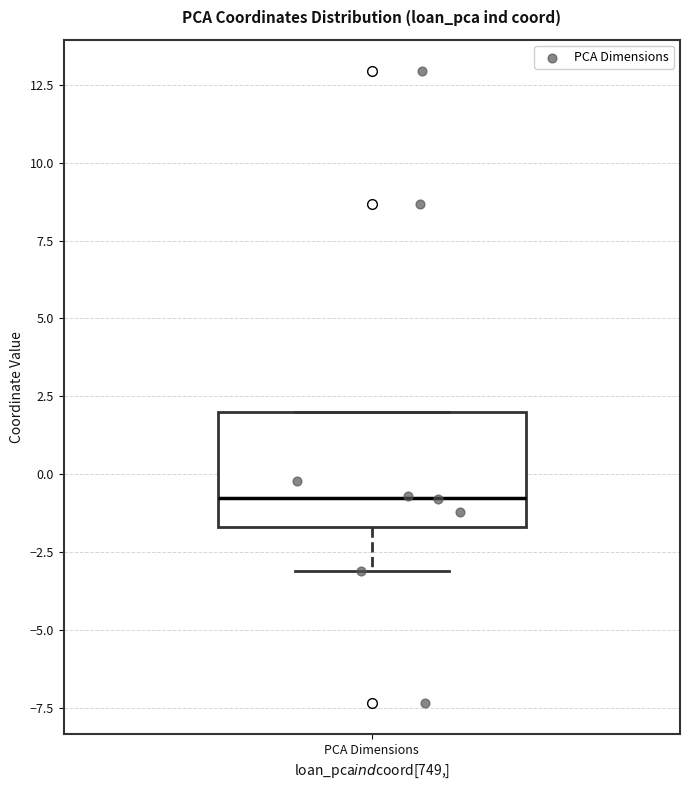

Transcribe this box plot: give where the median line is, the range the box spans, and where the two whiskers end, as read against the y-axis. The values are not printed on the chart, so give them approximately, as read against the axis.

median -1.0, box -1.5 to 2.0, whiskers -3.0 to 2.0